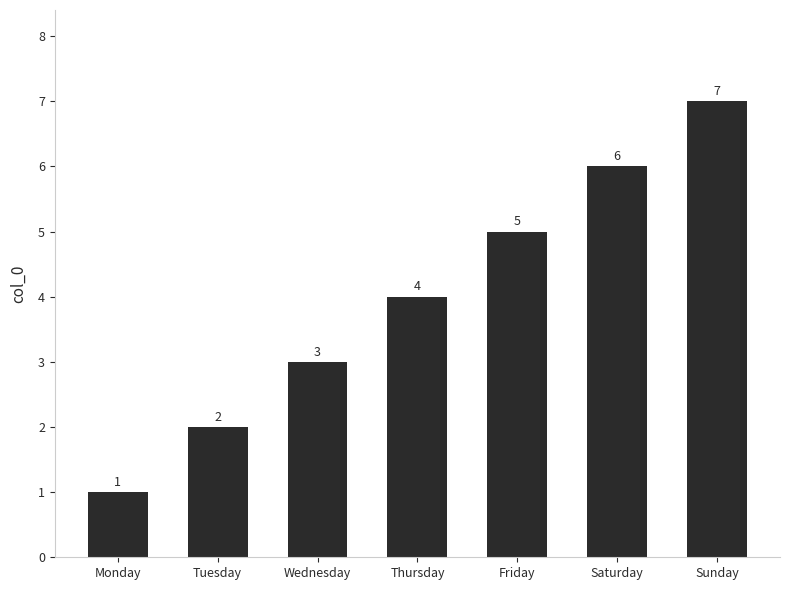

At which label is the value closest to 4?

Thursday